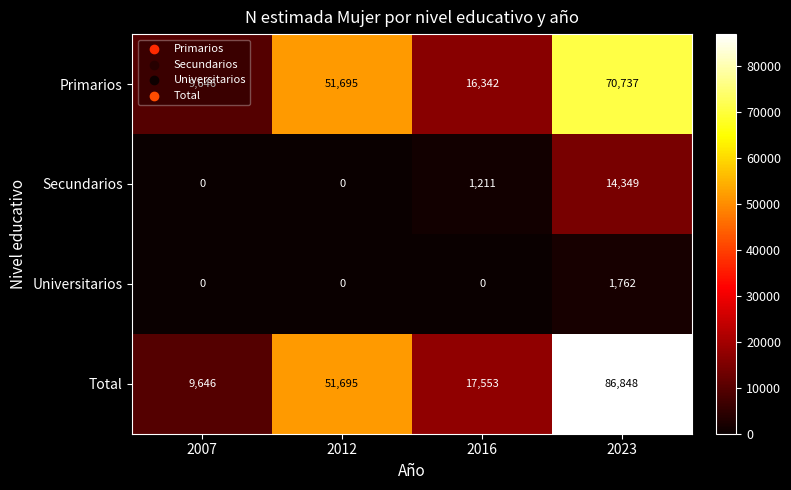

Count the number of categories in the chart.

4